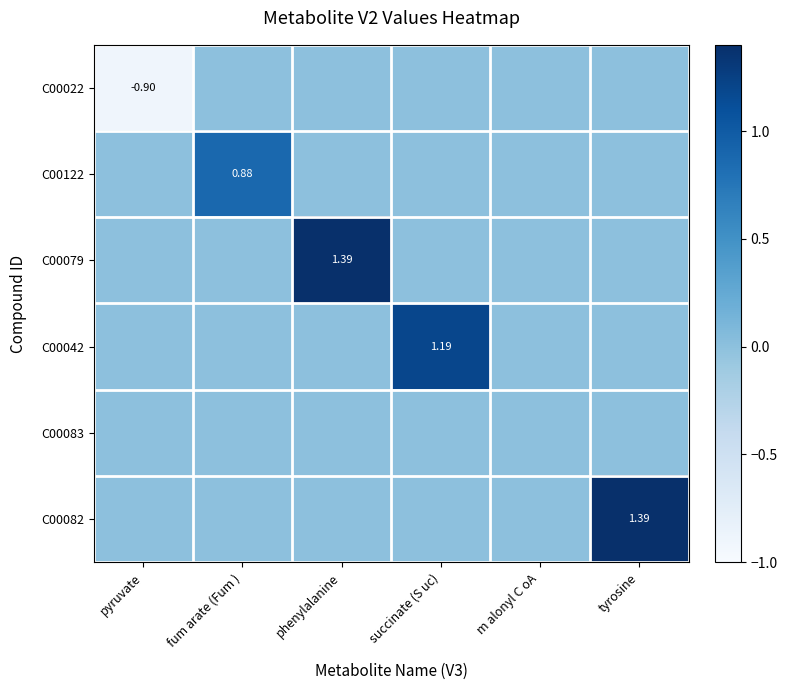

Rank the categories by C00022 value from lowest to highest.

pyruvate, fum arate (Fum ), phenylalanine, succinate (S uc), m alonyl C oA, tyrosine